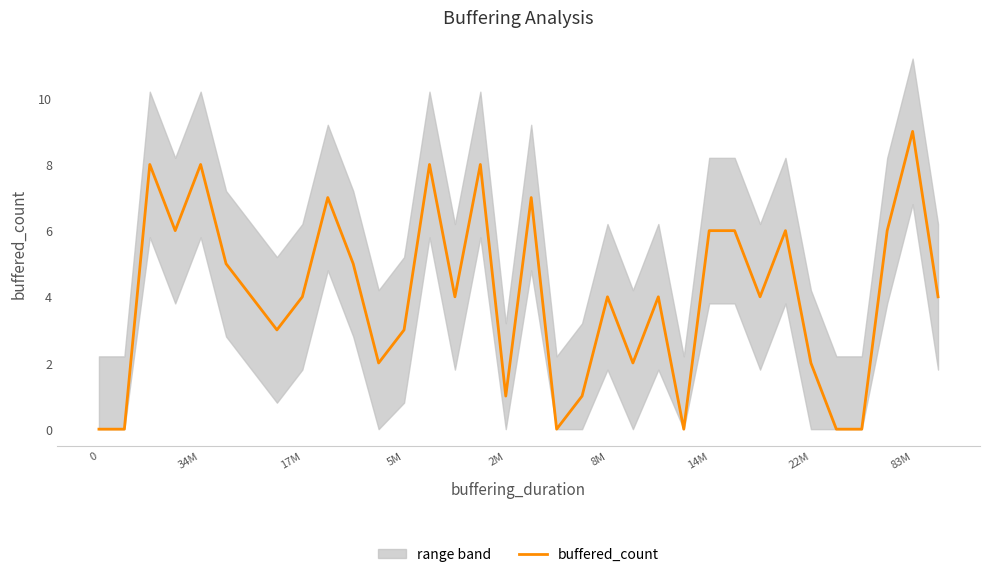

The buffered_count series shows 4 at 17M. True or false?

True